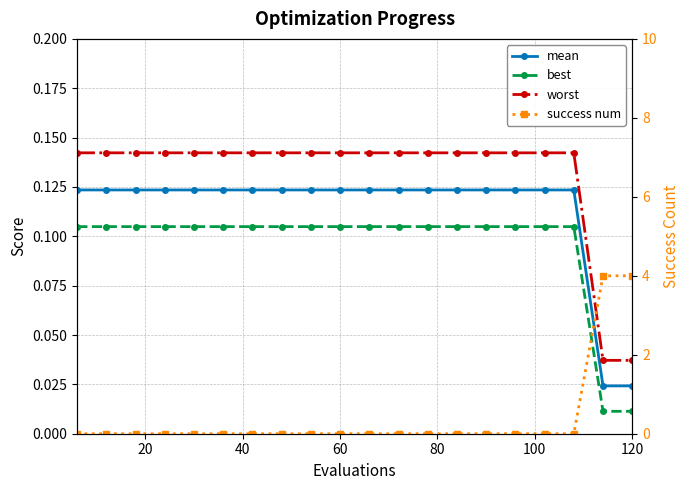

What is the highest value of the mean series?

0.1